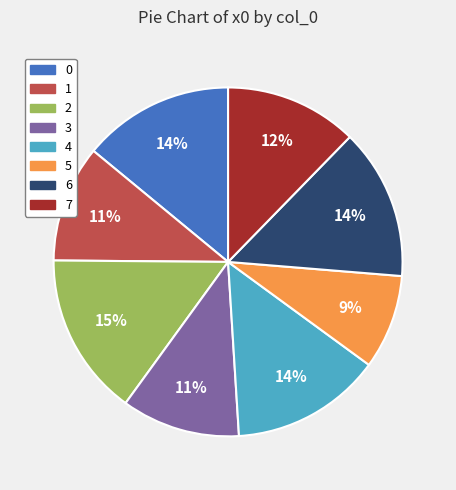

How many segments does this pie chart have?

8